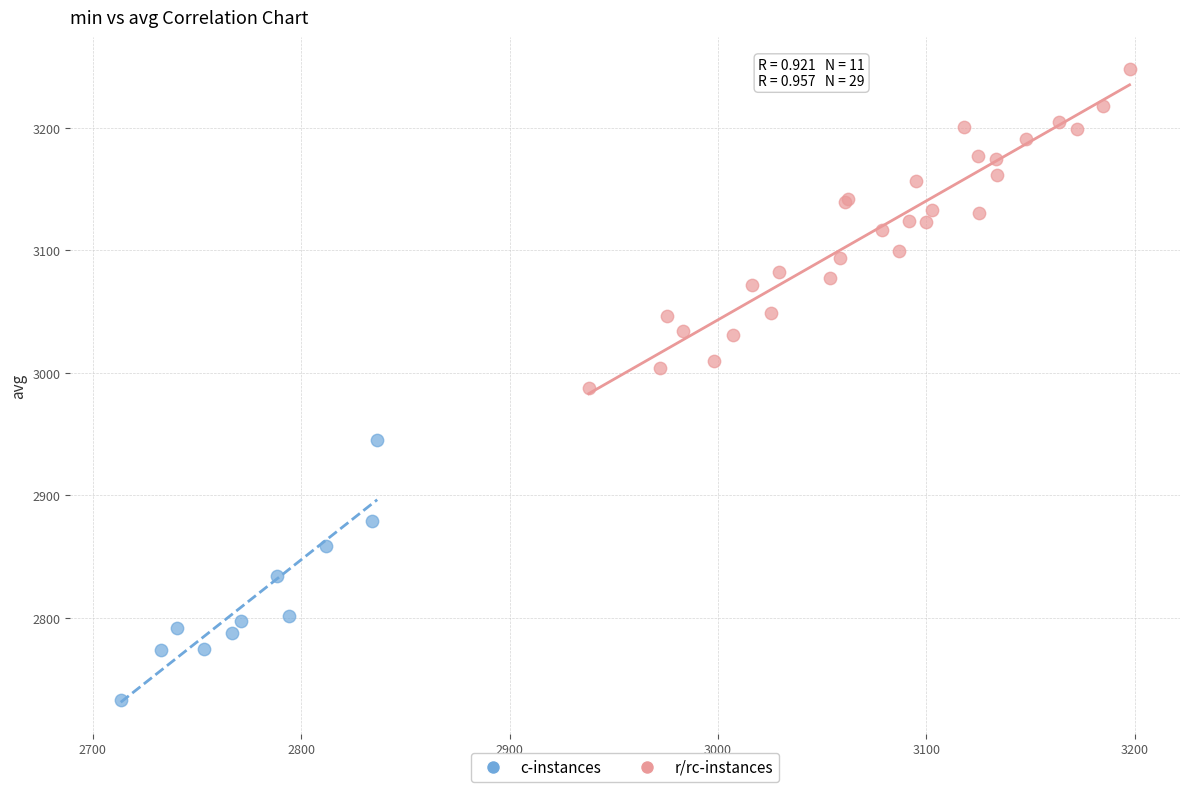

Which series contains the lowest Y value?

c-instances